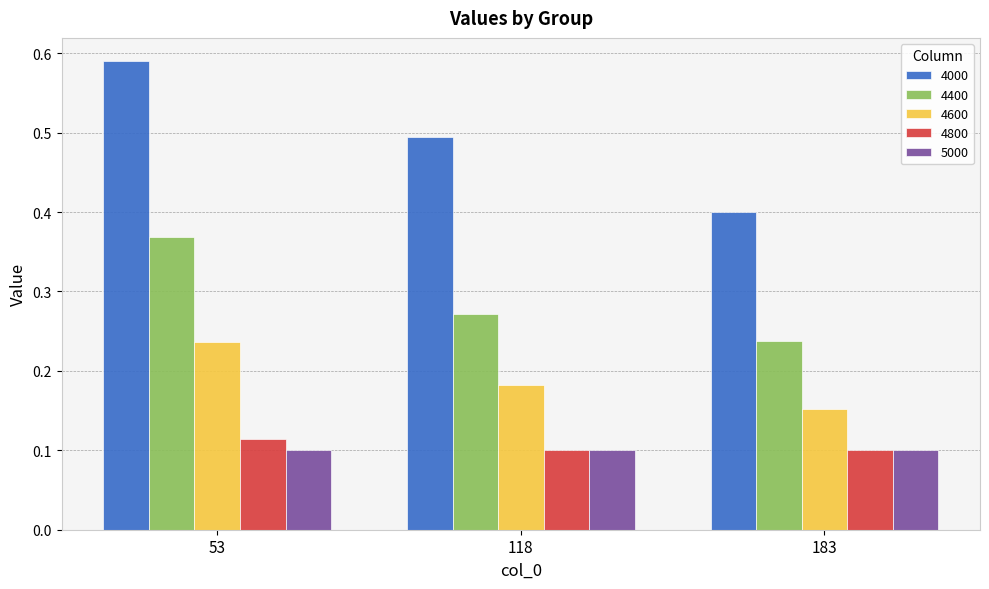

True or false: 4800 has a value of 0.1 at 118.

True